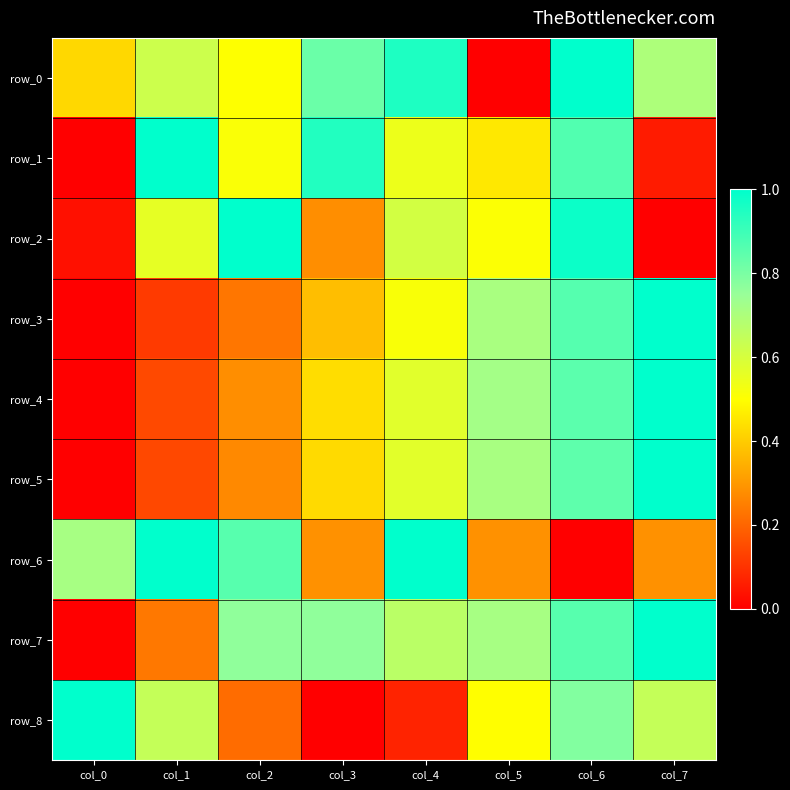

What is the difference between the highest and lowest values at col_6?

1.0